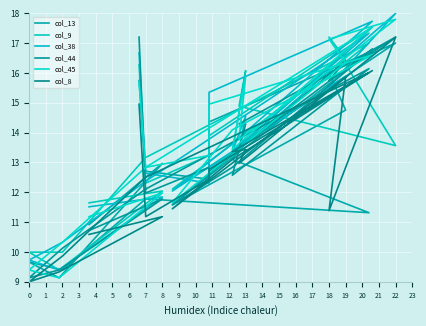

What is the total value across all series at 2?

60.0